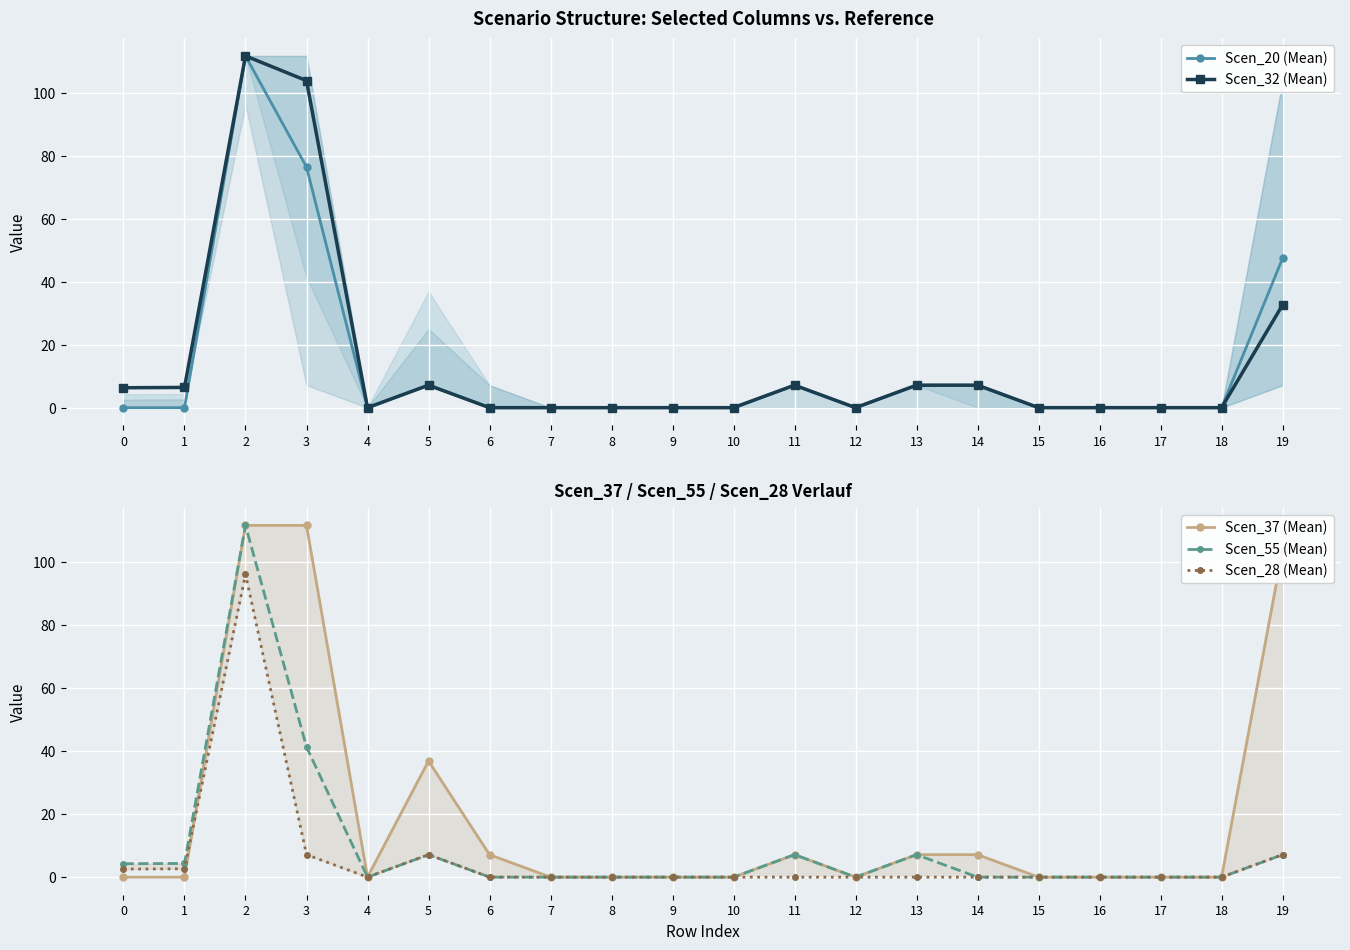

True or false: Scen_37 (Mean) and Scen_32 (Mean) cross at least once.

False